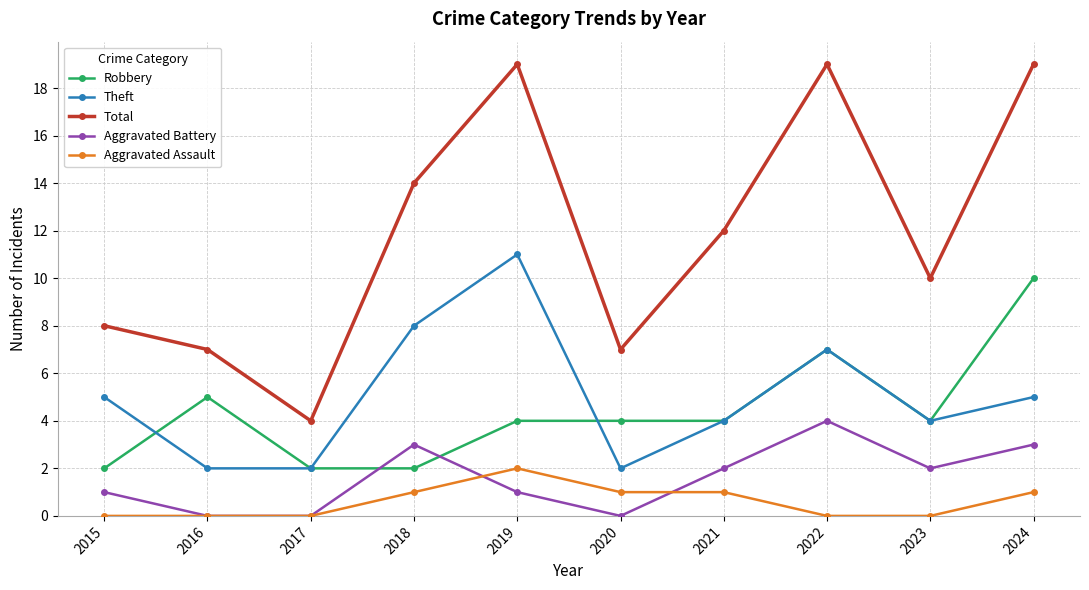

True or false: Aggravated Battery and Total cross at least once.

False